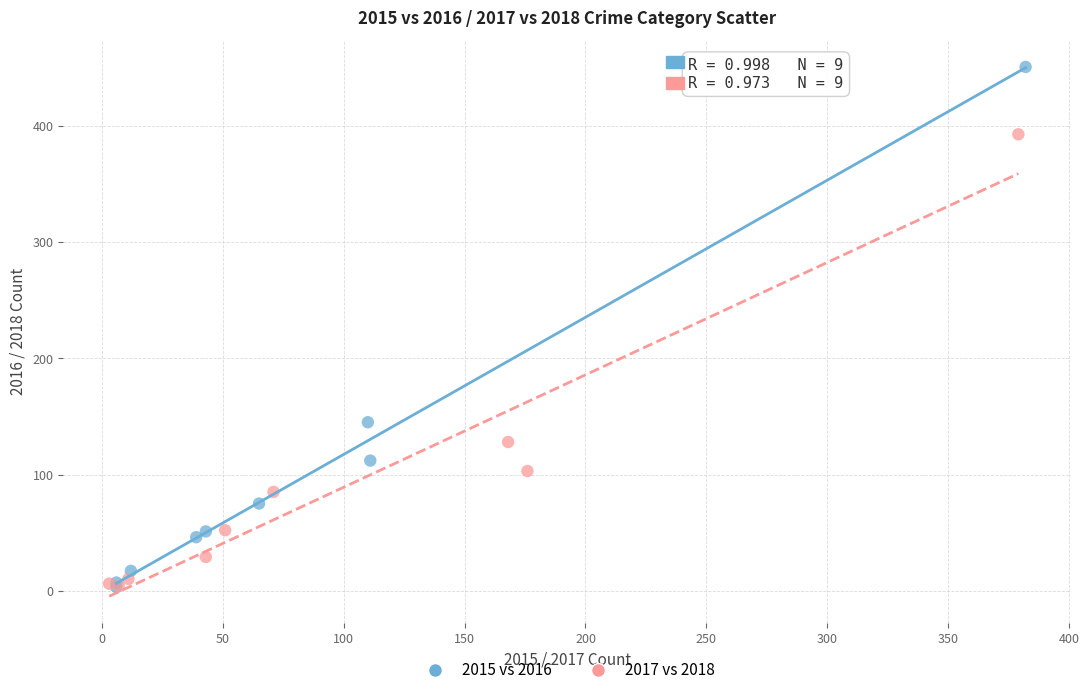

Which series contains the highest Y value?

2015 vs 2016